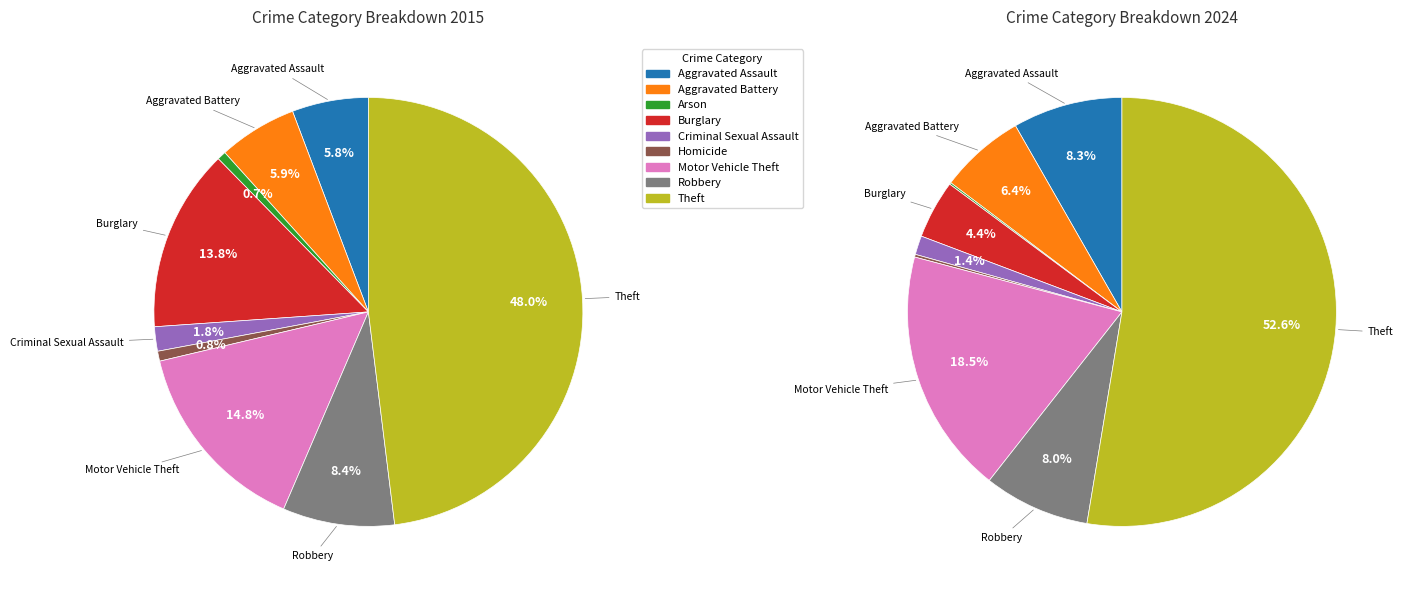

To the nearest percent, what is the difference between the largest and smallest slice percentages?

47%